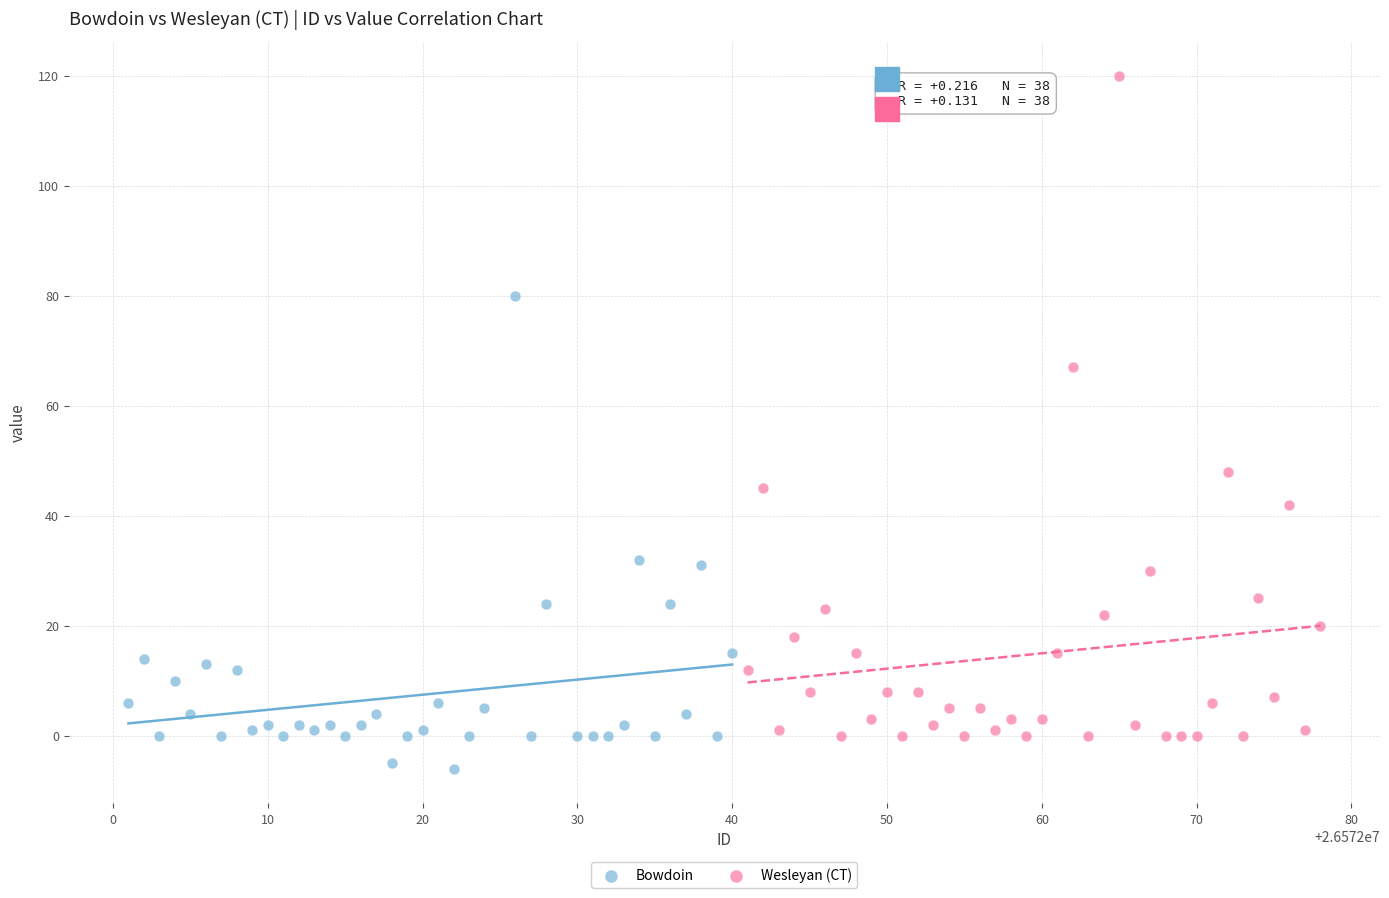

Which series contains the lowest Y value?

Bowdoin